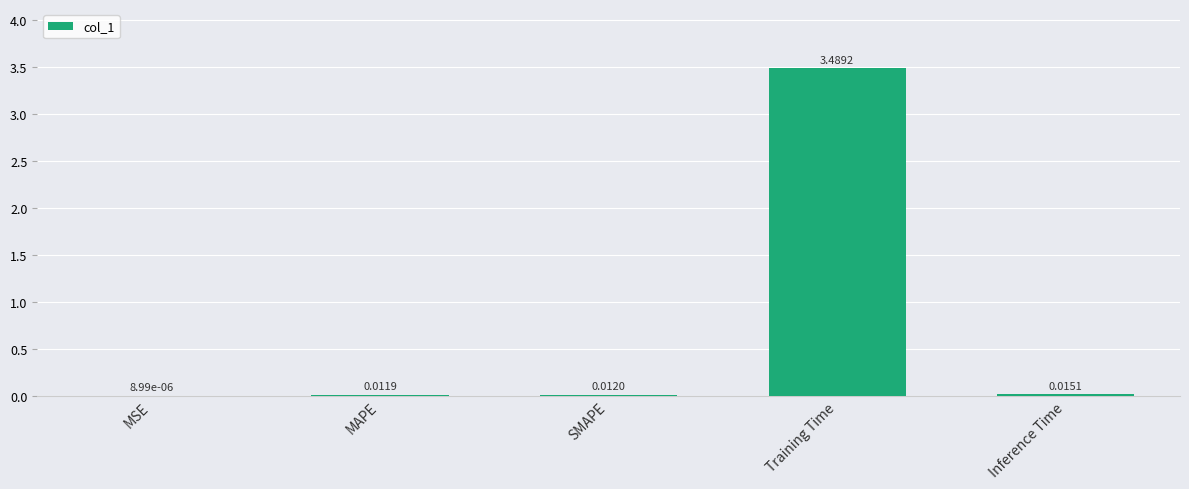

At which label is the value closest to 1?

Inference Time